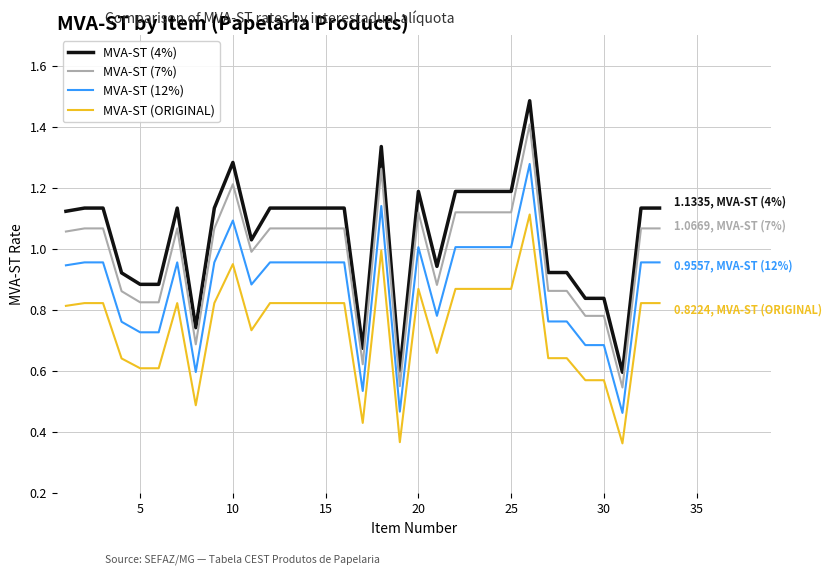

Which series has the largest total across all categories?

MVA-ST (4%)